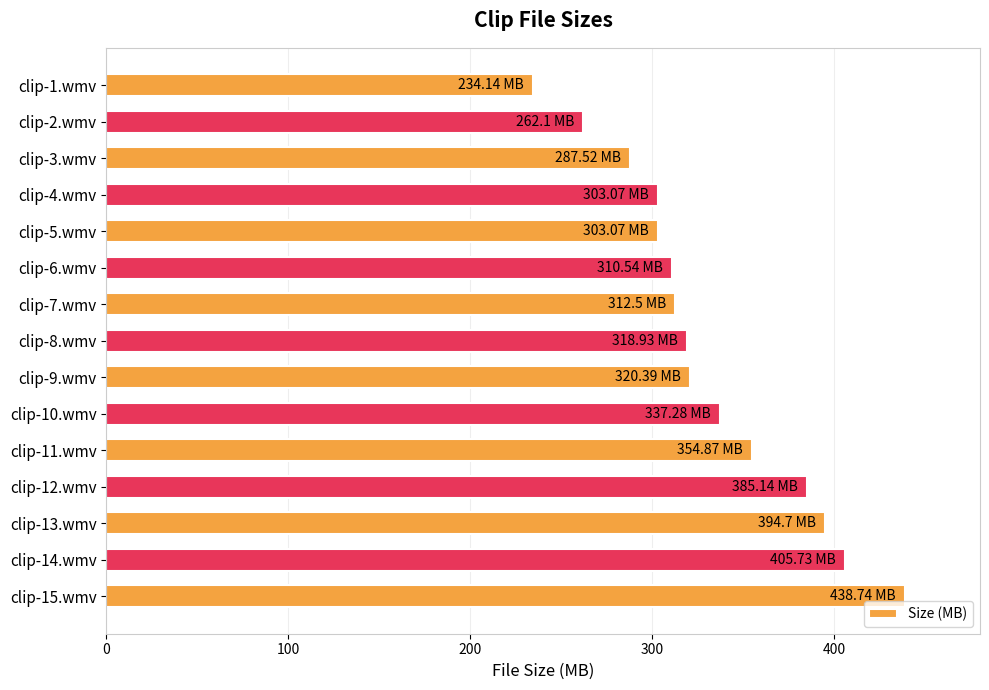

How many distinct data groups are displayed?

1